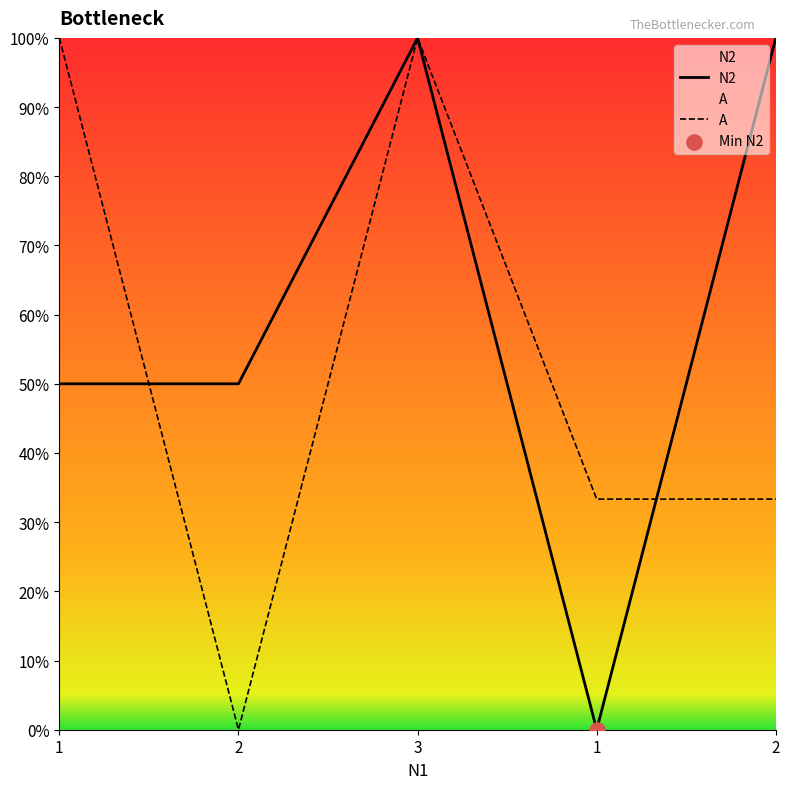

What are all the series names shown in the legend?

N2, A